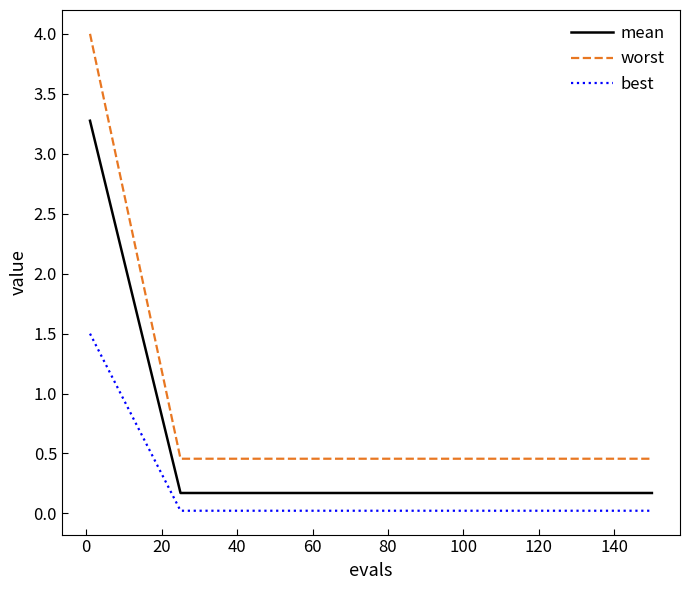

What is the maximum value for worst?

4.0